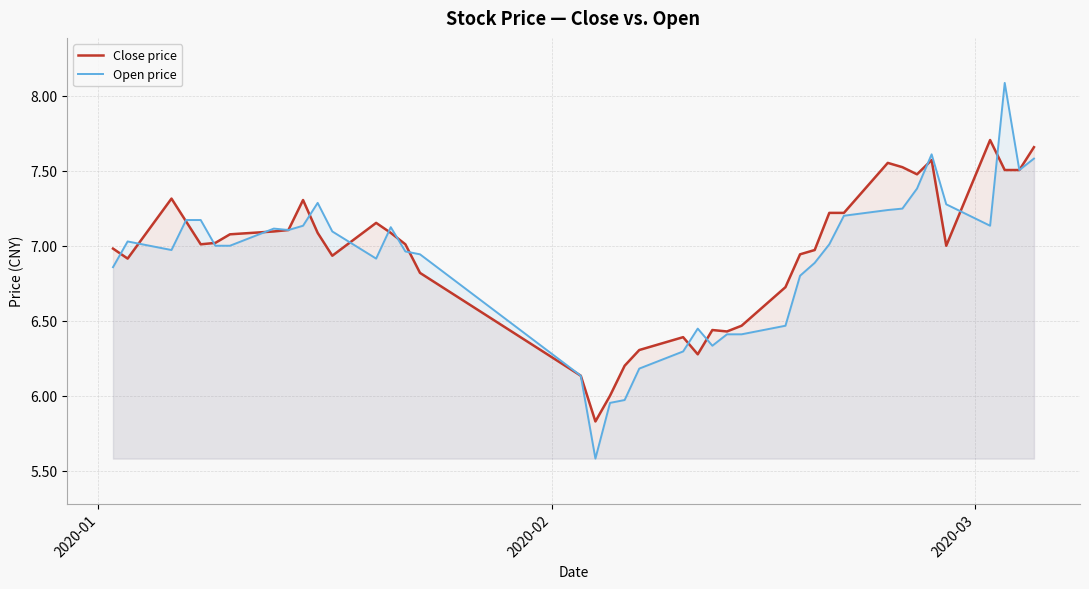

Which series has the largest range (max minus min)?

Open price